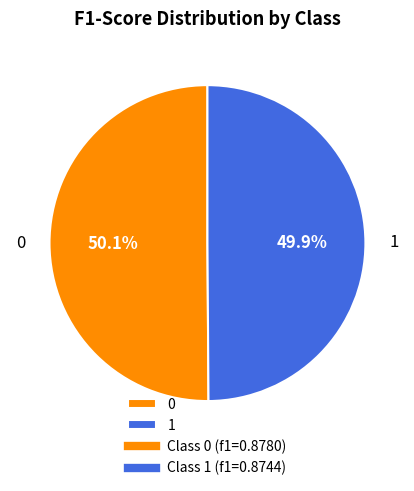

To the nearest percent, what is the combined percentage of 1 and 0?

100%